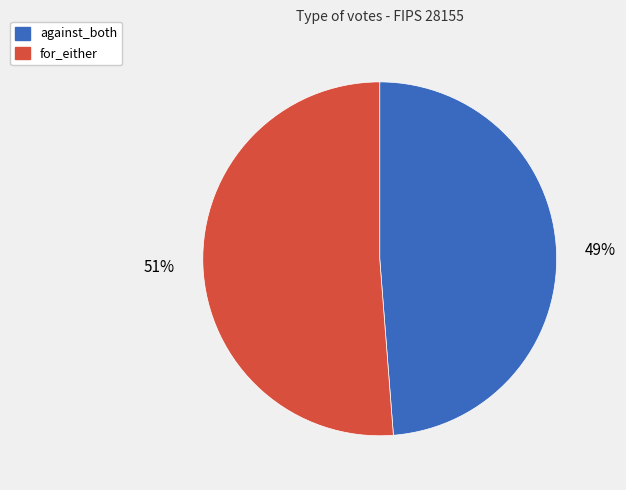

Rank the categories by value from highest to lowest.

for_either, against_both